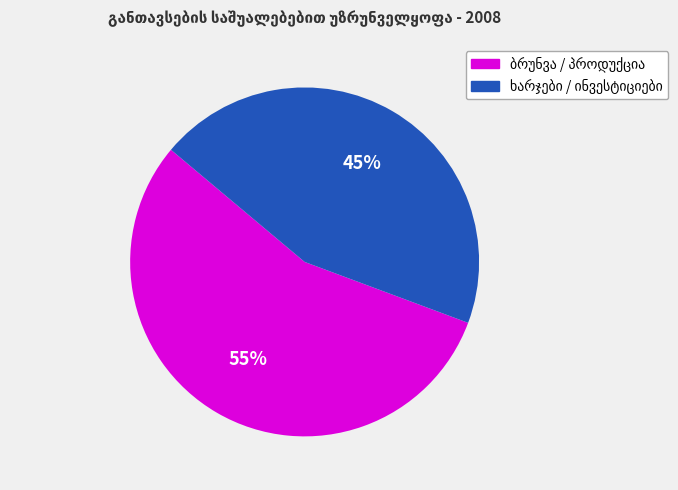

Is there a majority slice in this chart?

Yes